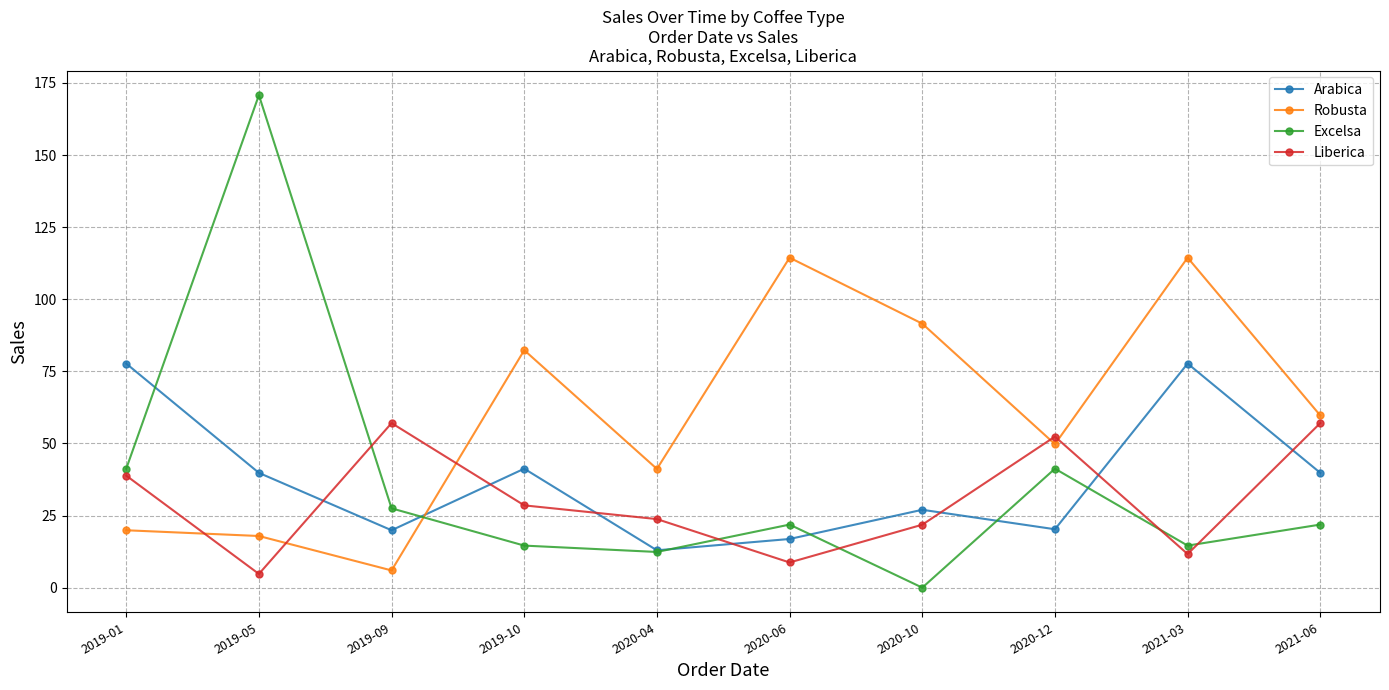

List the series in order of their peak value, highest first.

Excelsa, Robusta, Arabica, Liberica